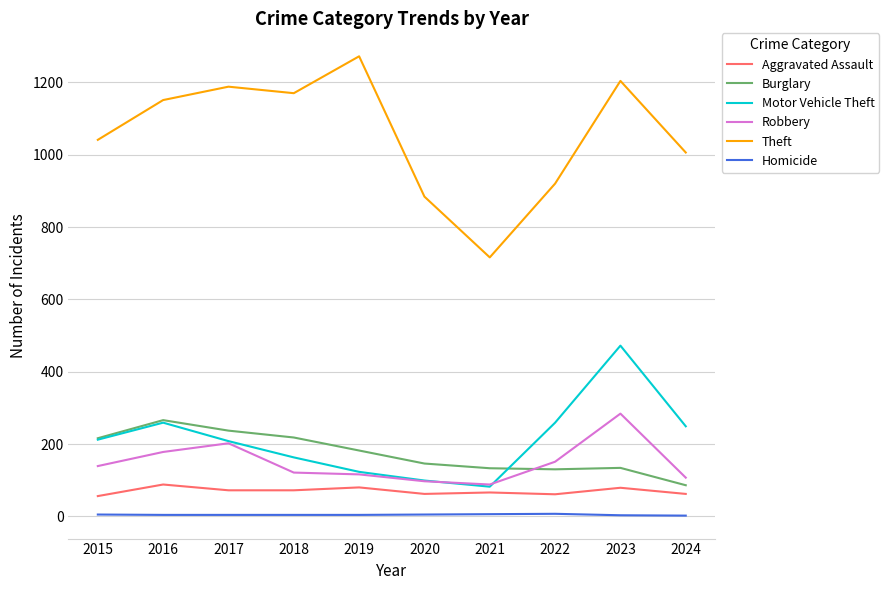

At how many categories does at least one series exceed 200?

10